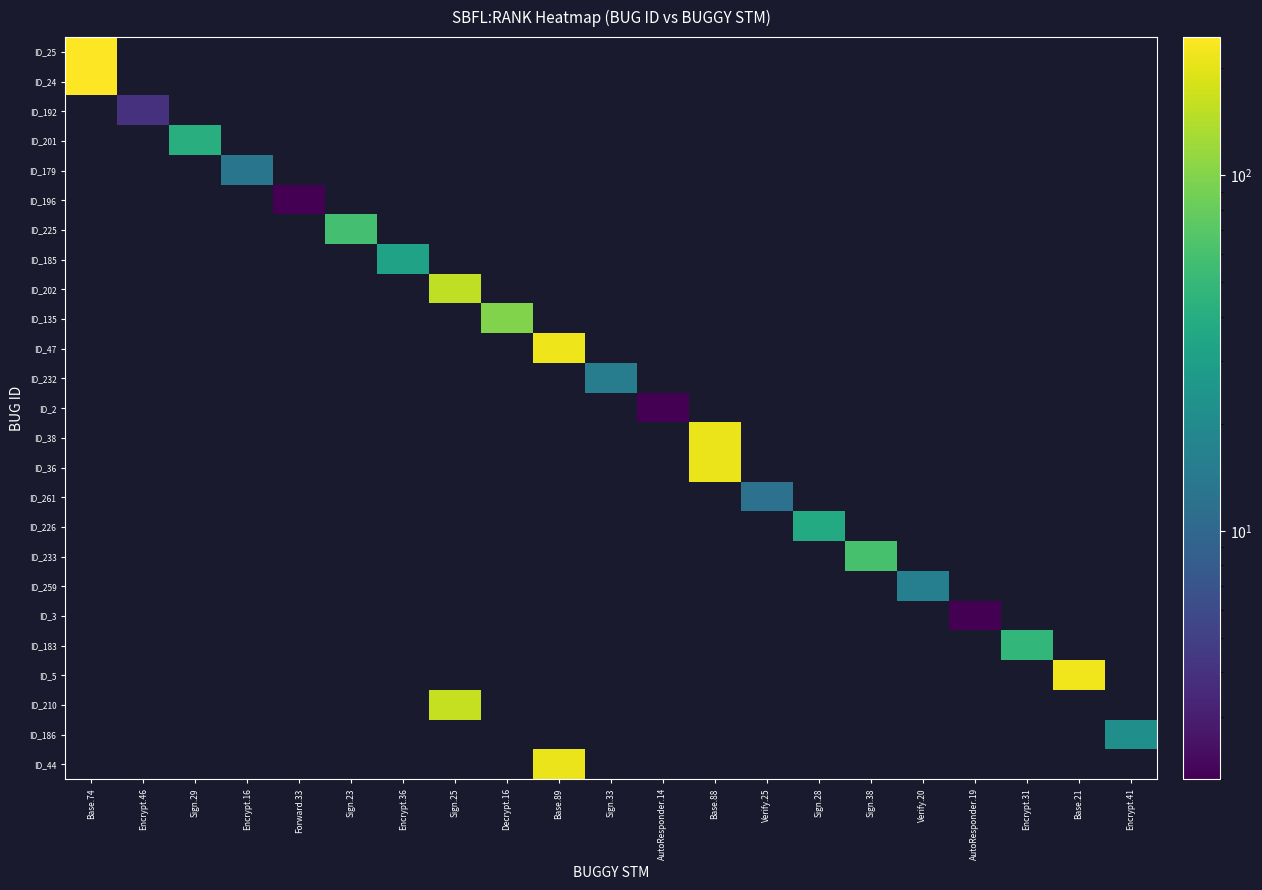

Which category has the lowest value across all series?

Forward.33